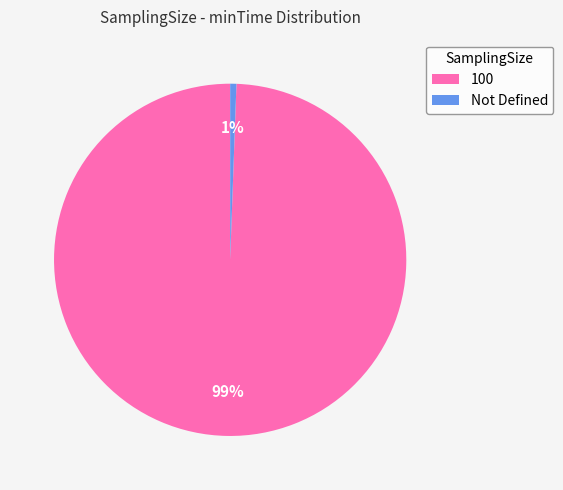

Is Not Defined the majority of the pie?

No